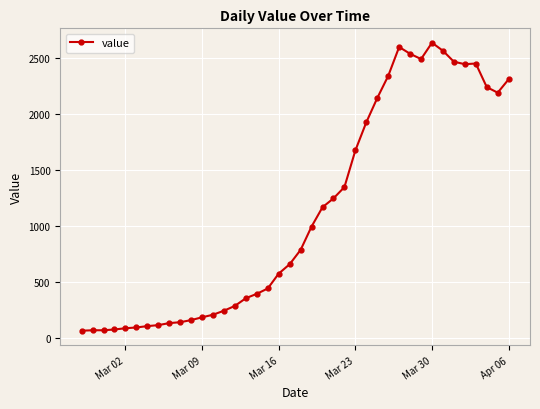

What is the average value?

1124